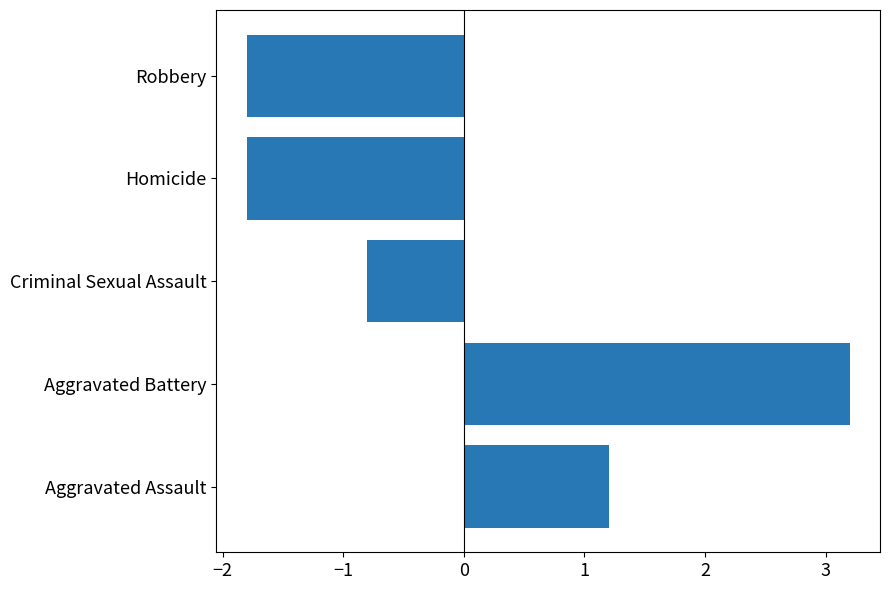

Where is the data nearest to the value 0?

Criminal Sexual Assault